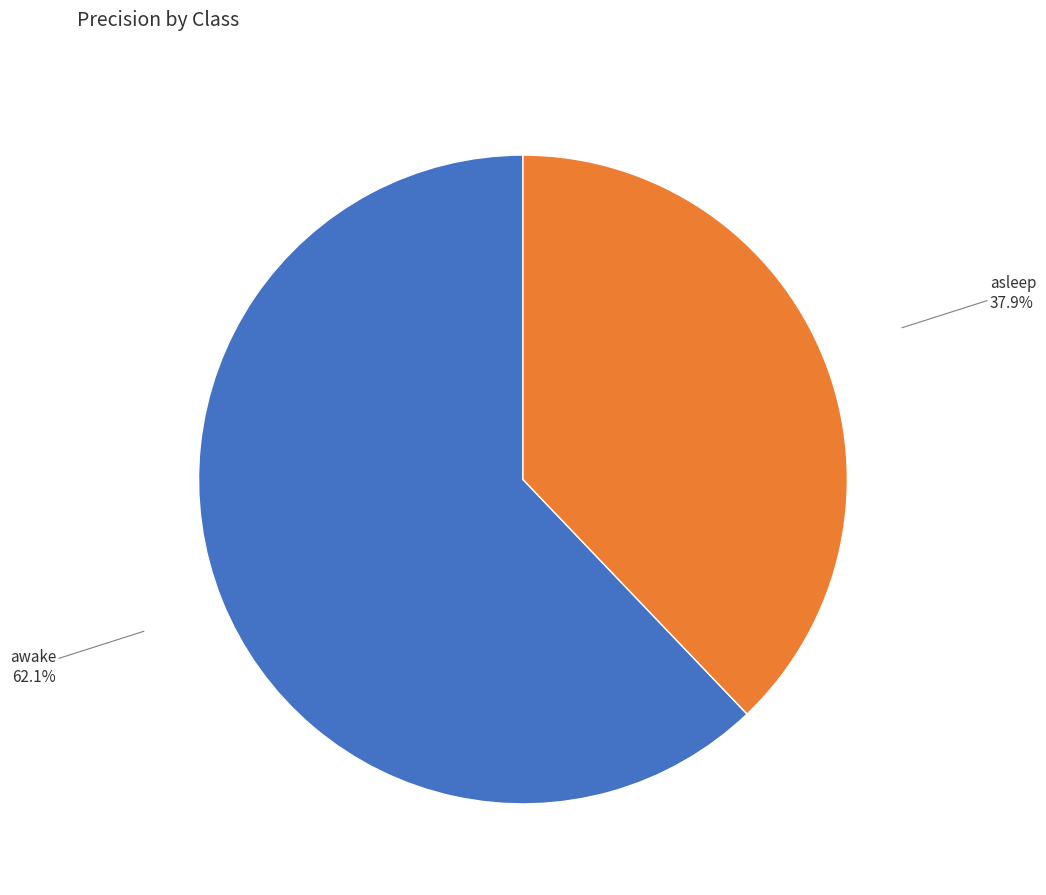

Which category has the biggest portion of the pie?

awake